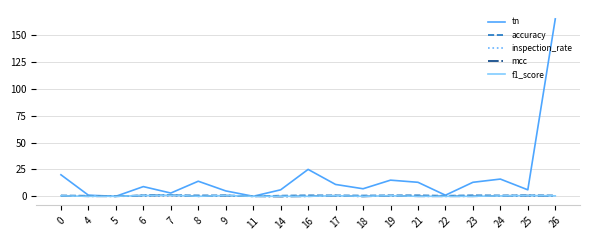

True or false: mcc has a value of -0.2 at 18.

True